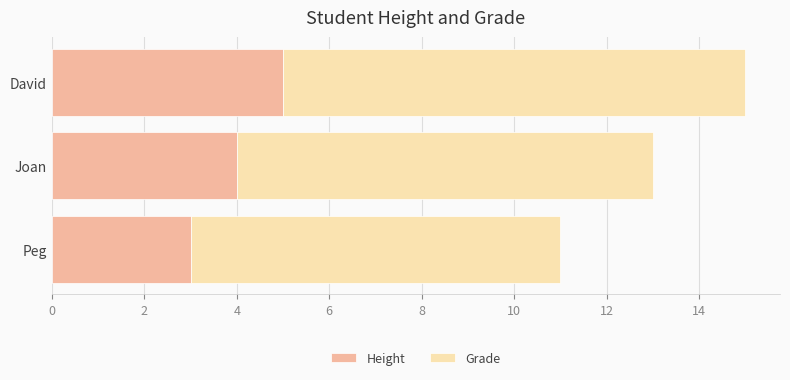

Rank the categories by Height value from highest to lowest.

David, Joan, Peg